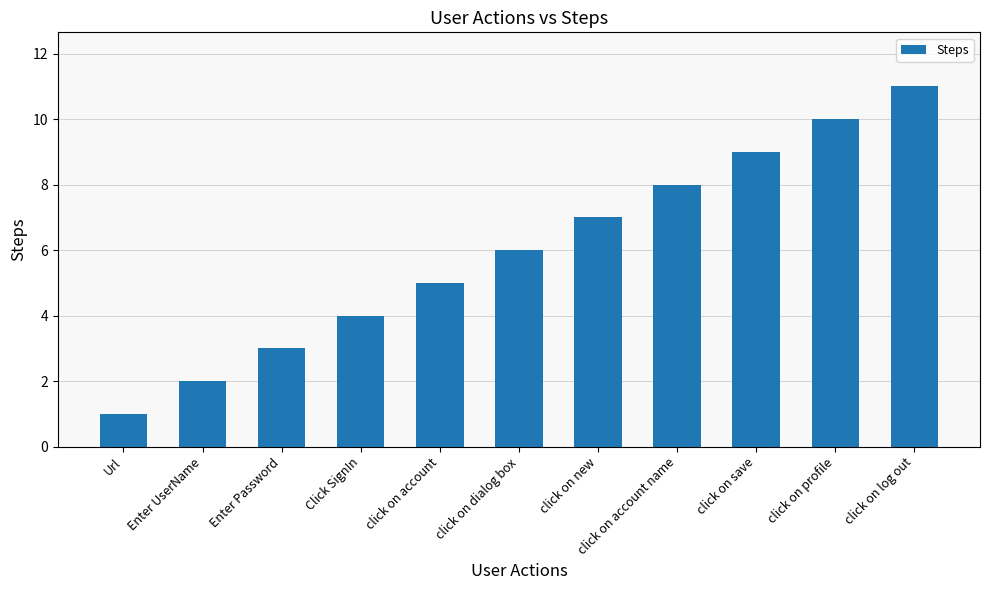

The value at click on profile is 5. True or false?

False